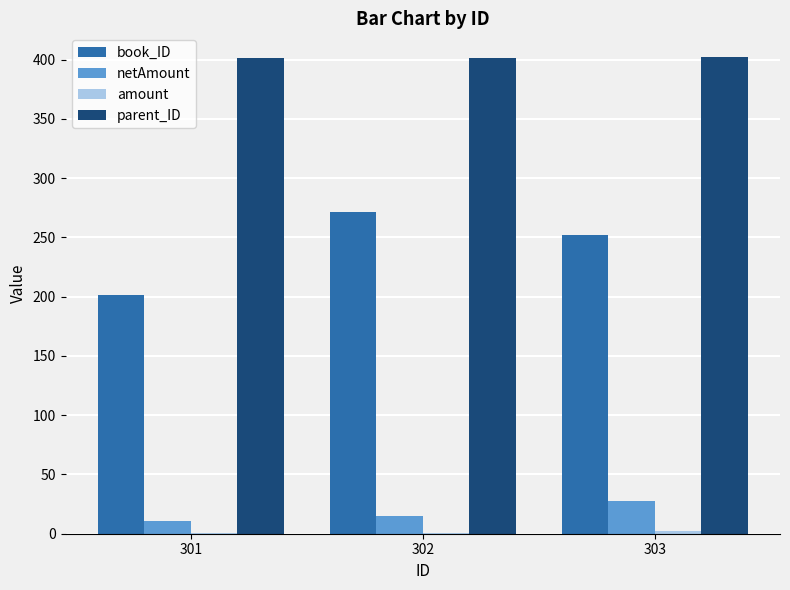

Which series has the largest total across all categories?

parent_ID